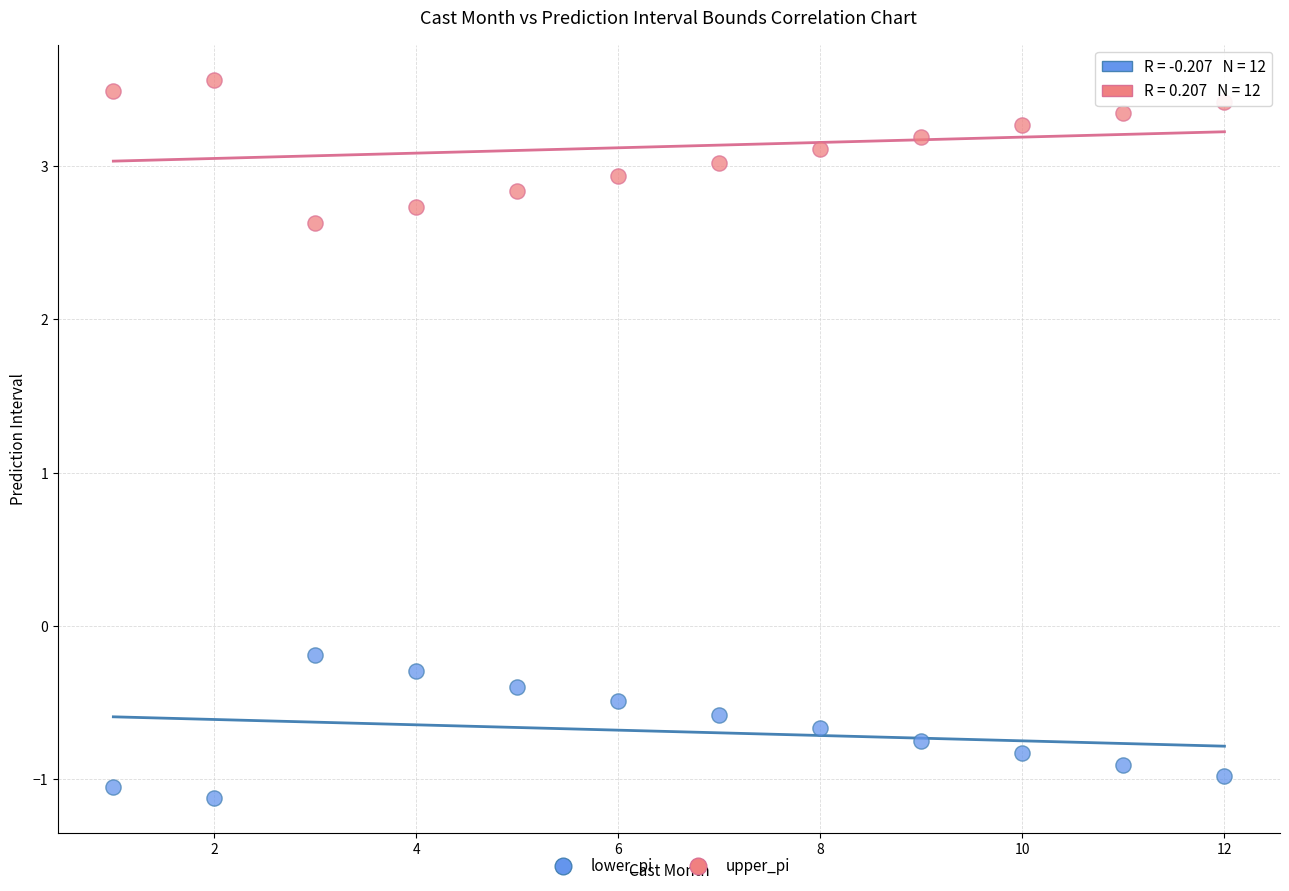

Across all data points, what is the range of Y values (max minus min)?

4.7